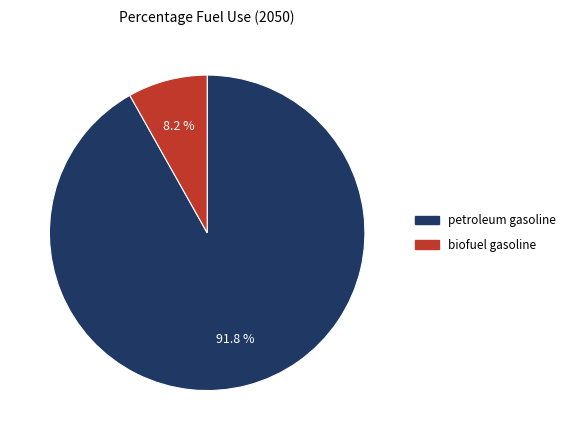

To the nearest percent, what is the difference between the biofuel gasoline and petroleum gasoline slice percentages?

84%